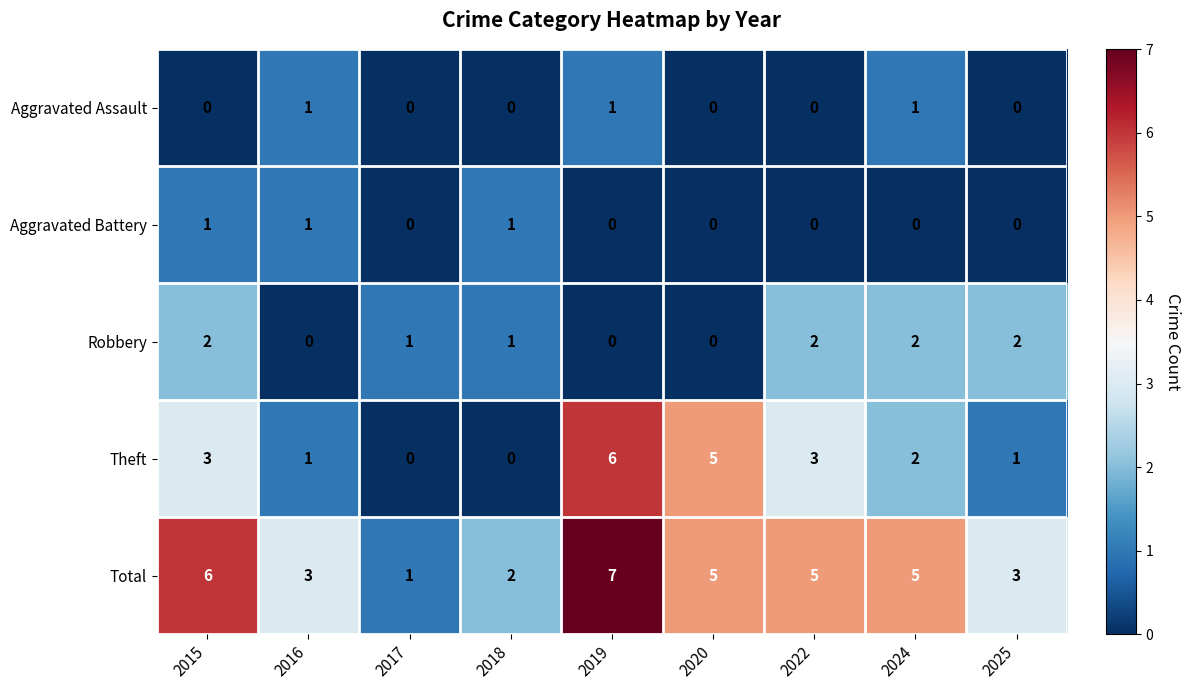

What is the spread (max minus min) of values at 2024?

5